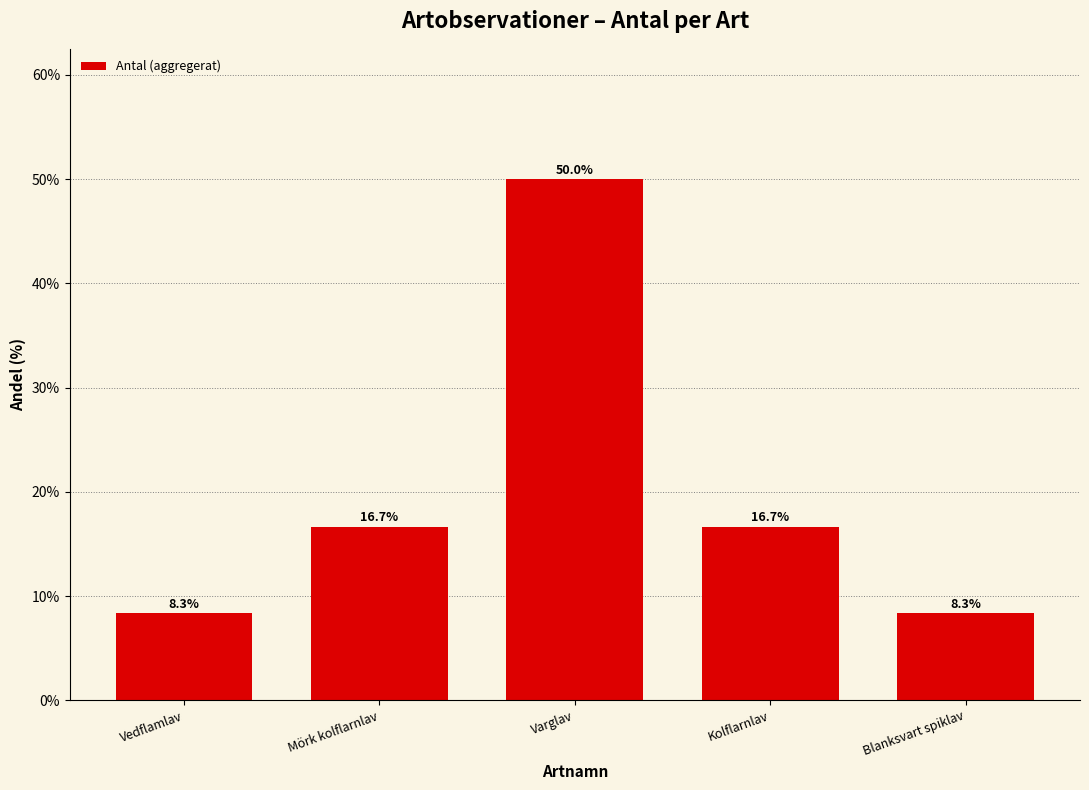

What is the label of the 3rd bar from the right?

Varglav